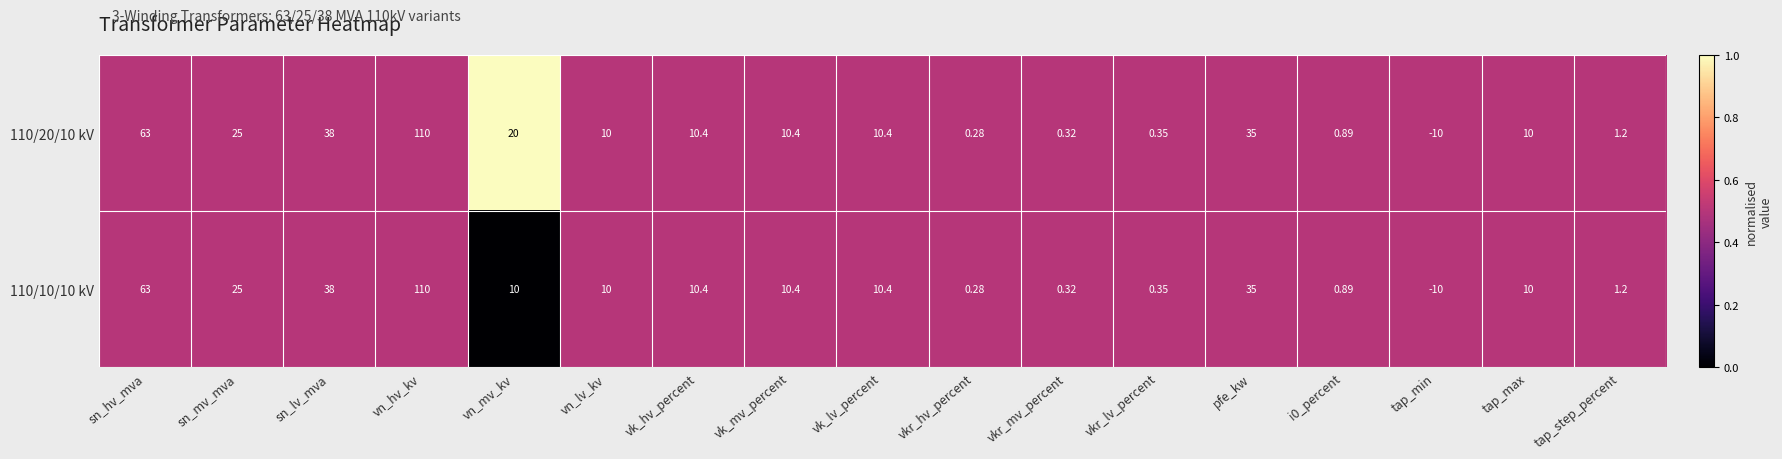

At which category is the sum across all series the highest?

vn_hv_kv